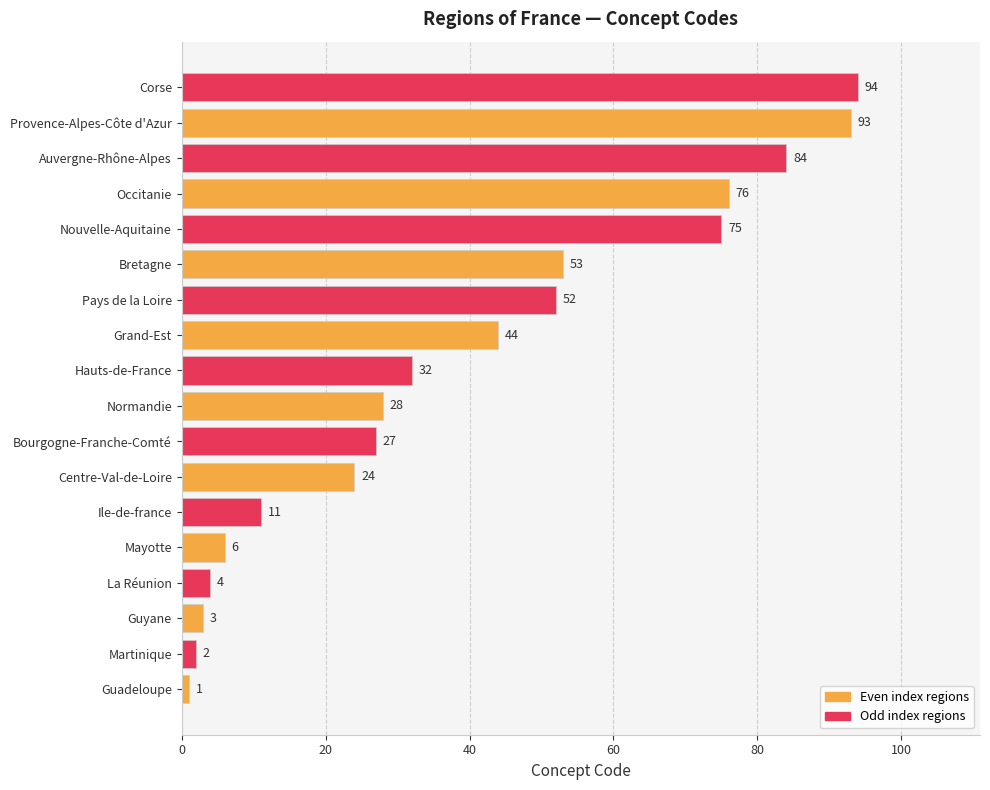

What is the sum of all values?

709